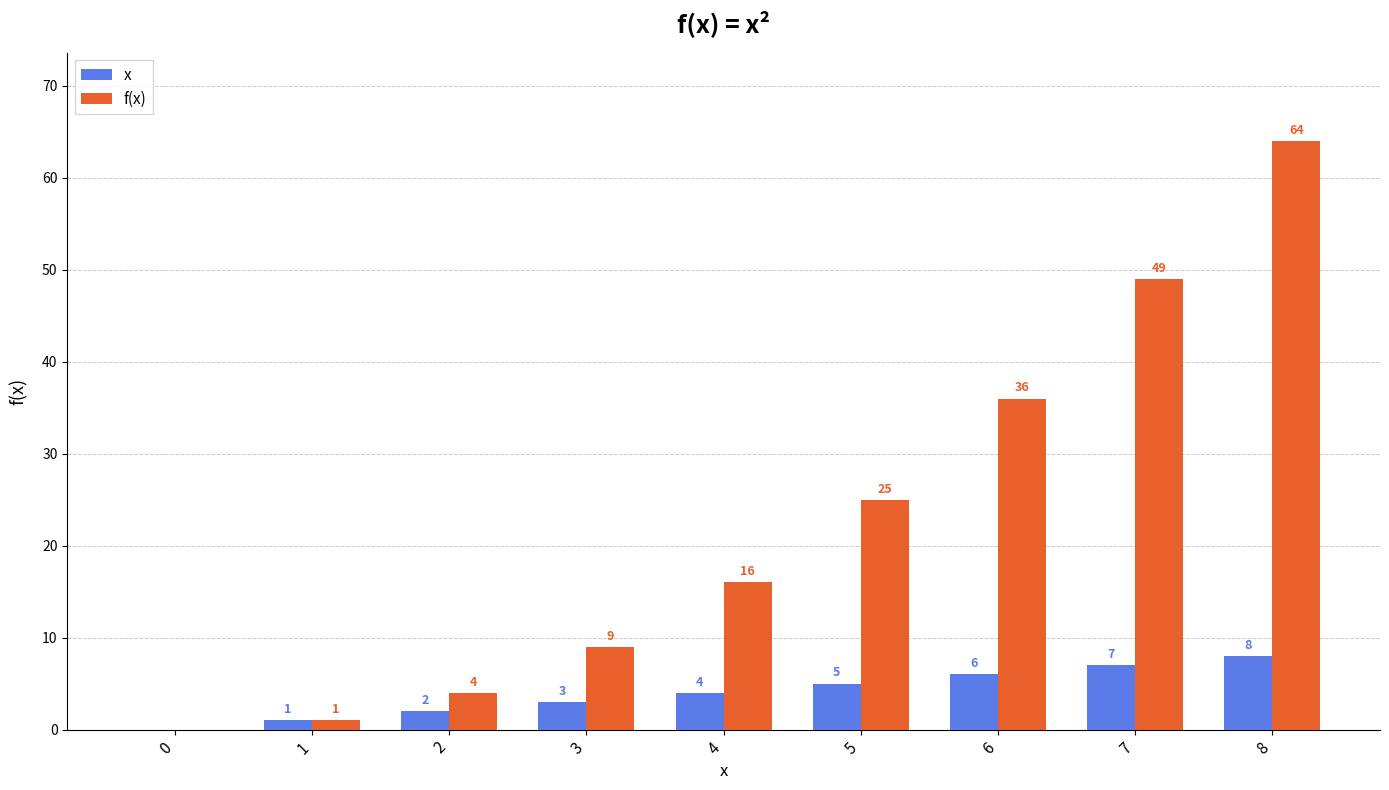

Is it true that f(x) equals 5 at 4?

False